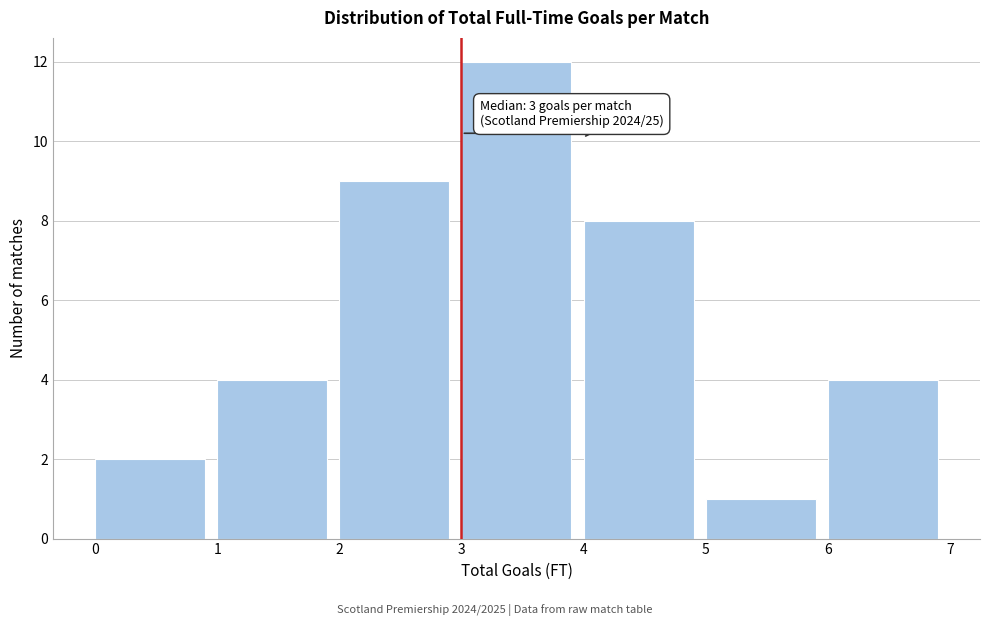

Over which range of the x-axis is the bar tallest?

3 to 4